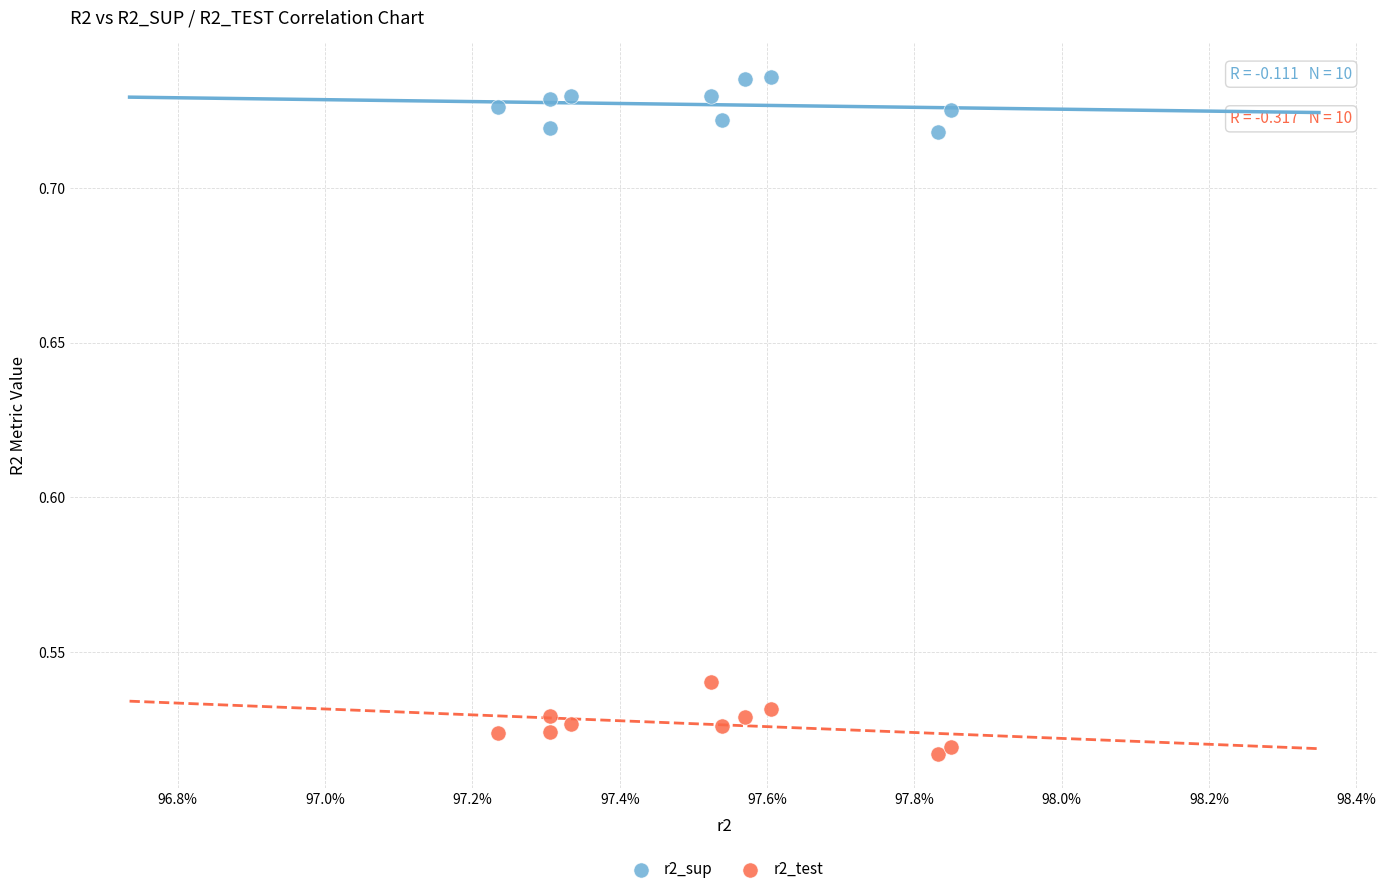

Which series reaches the minimum Y coordinate?

r2_test